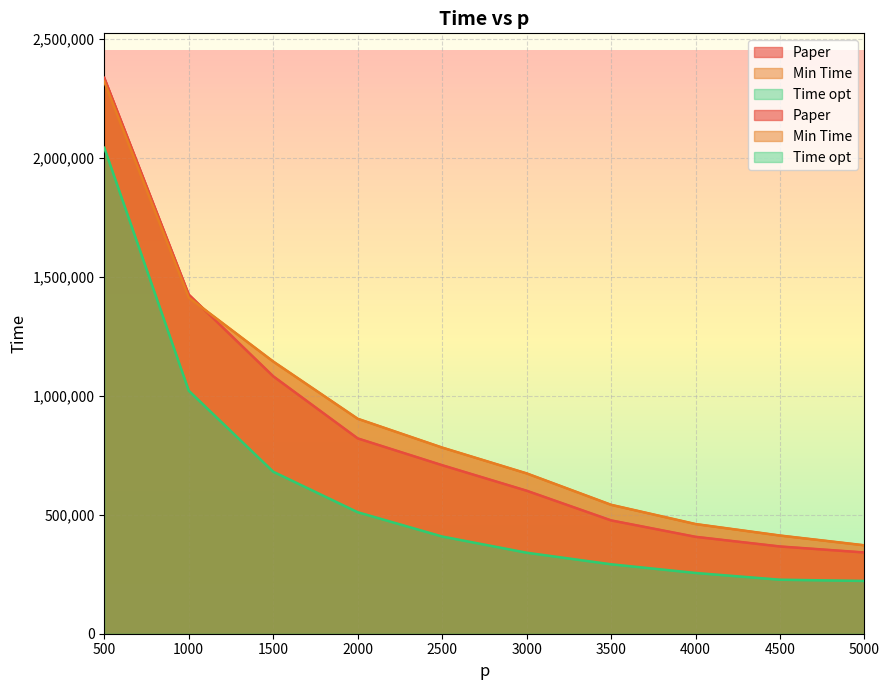

Which category has the highest value in the Paper series?

500